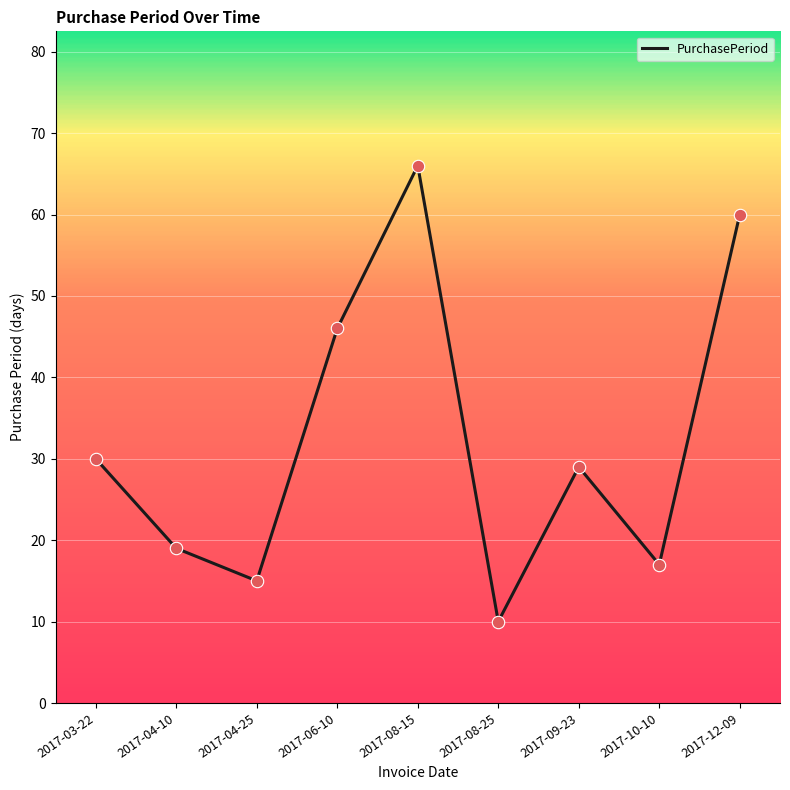

Approximately how many times larger is the value at 2017-08-15 compared to 2017-12-09?

1.1